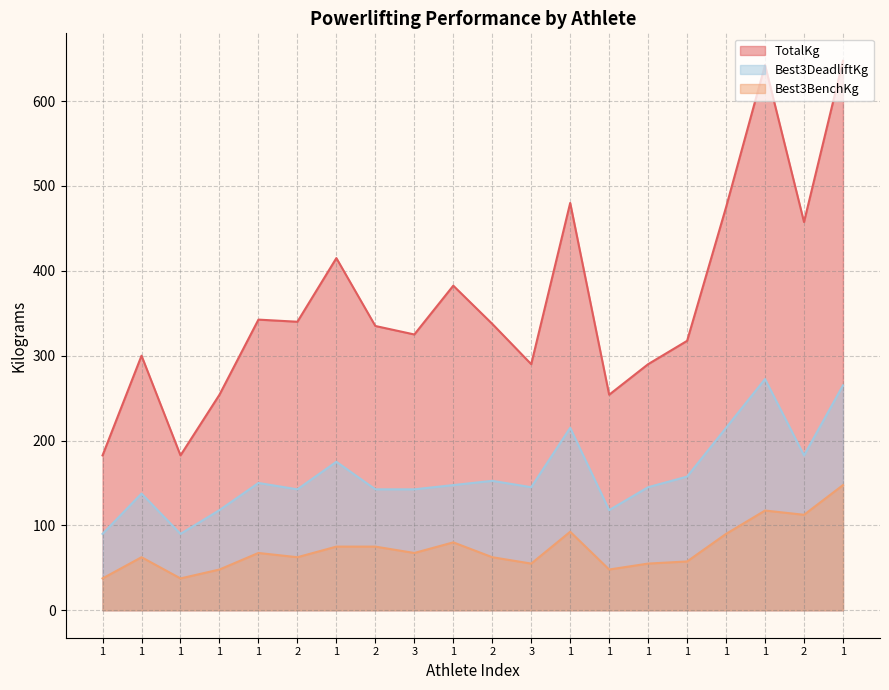

Count the number of data series in this chart.

3